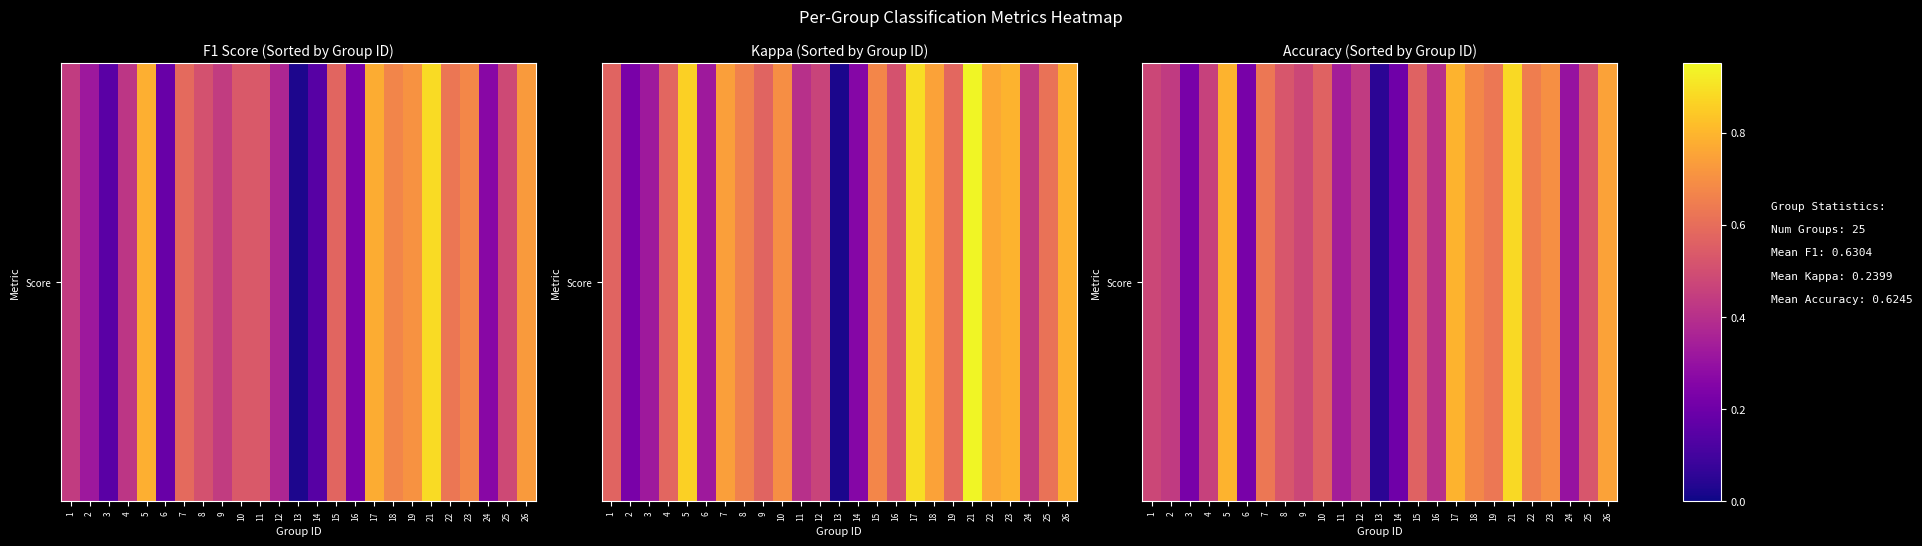

What is the sum of the values at 8 and 10?

1.3